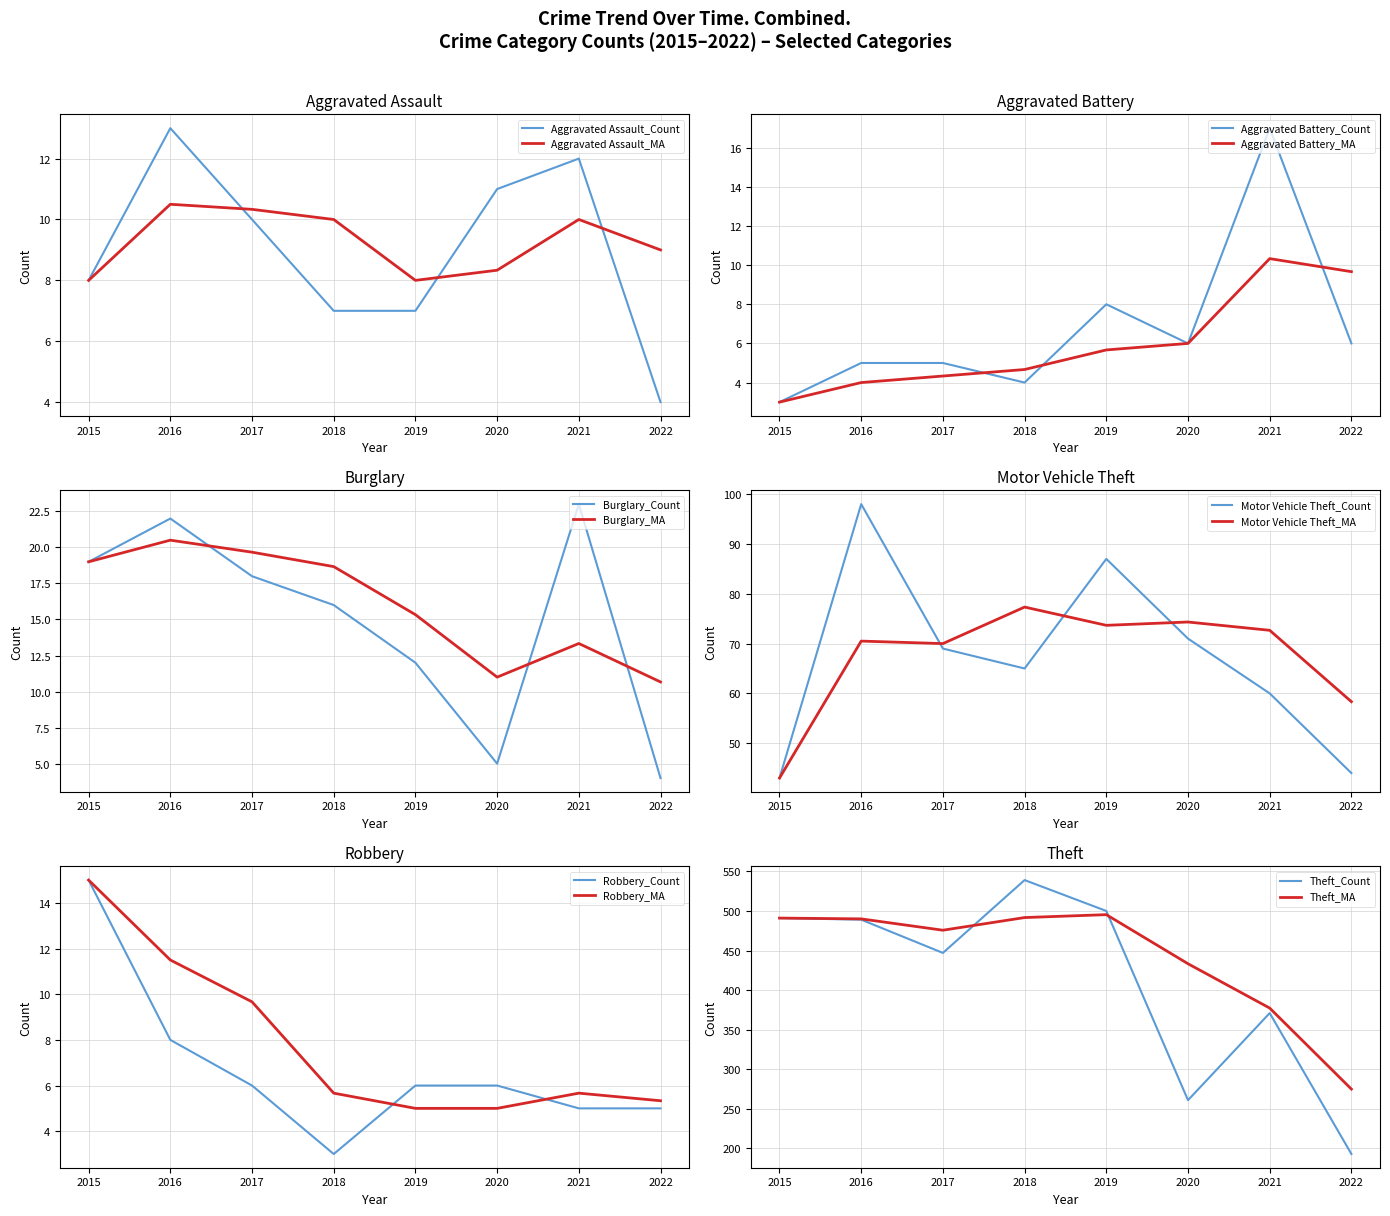

At which category does the chart reach its minimum across all series?

2015